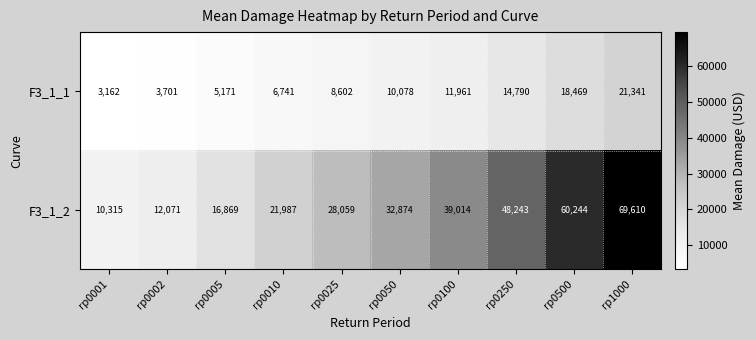

What is the sum of the F3_1_1 values at rp0250 and rp1000?

36131